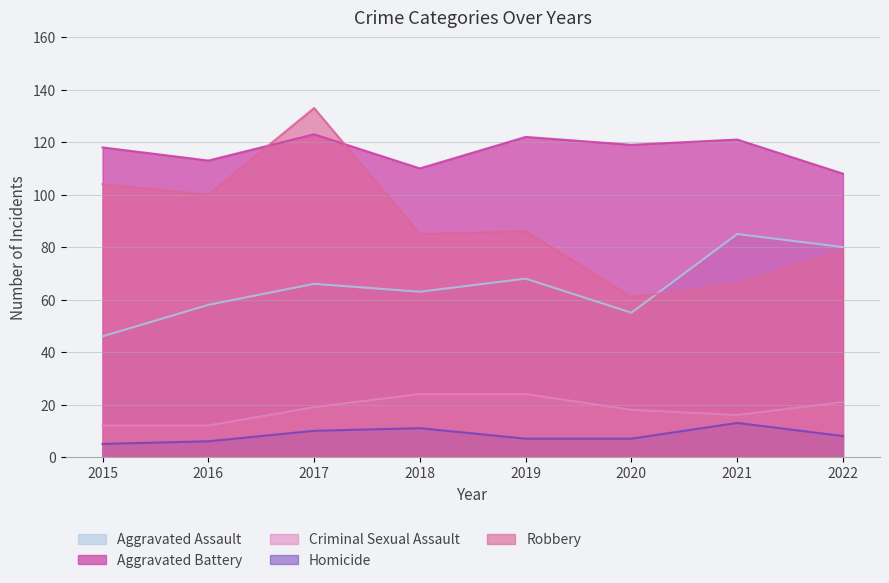

How many times do Robbery and Aggravated Assault cross each other?

1